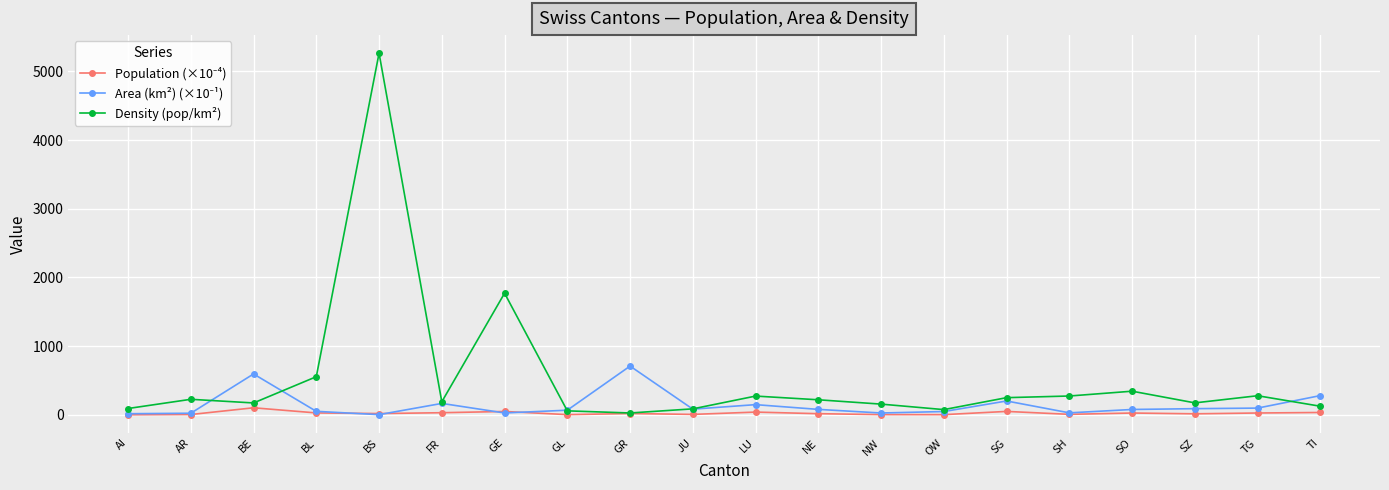

Which series has the largest range (max minus min)?

Density (pop/km²)